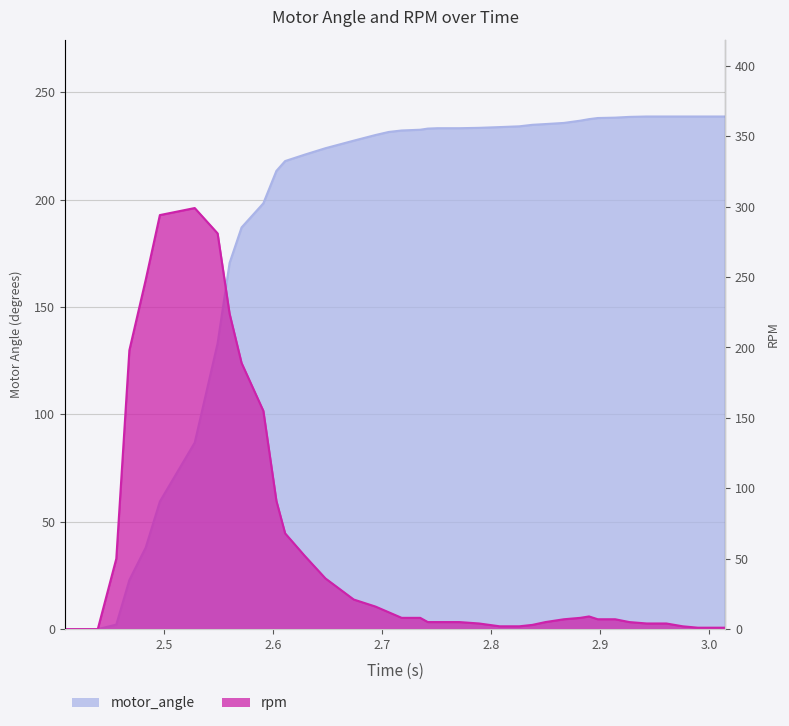

At which label is motor_angle closest to 119?

2.549